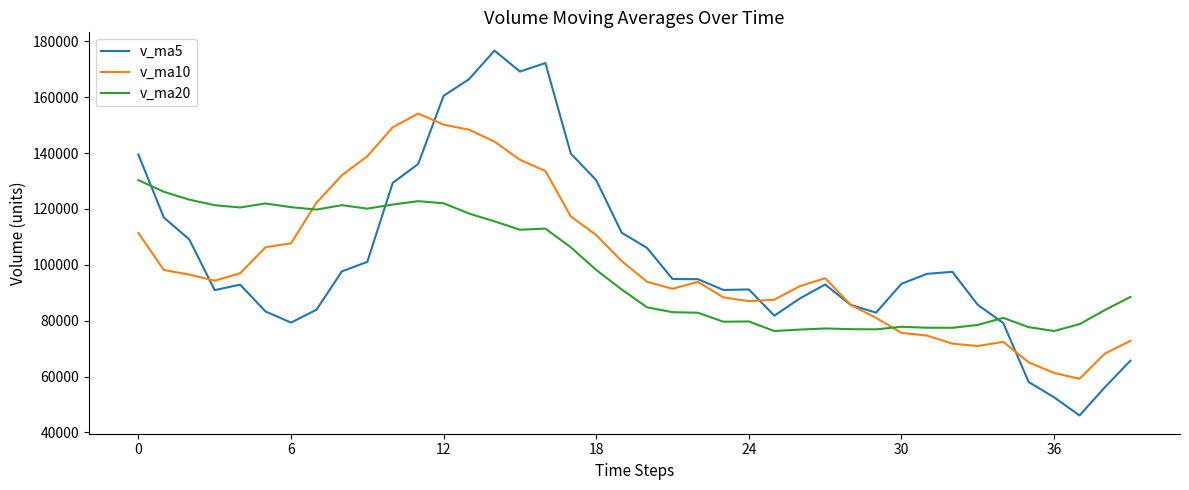

What is the lowest value of the v_ma20 series?

76295.6